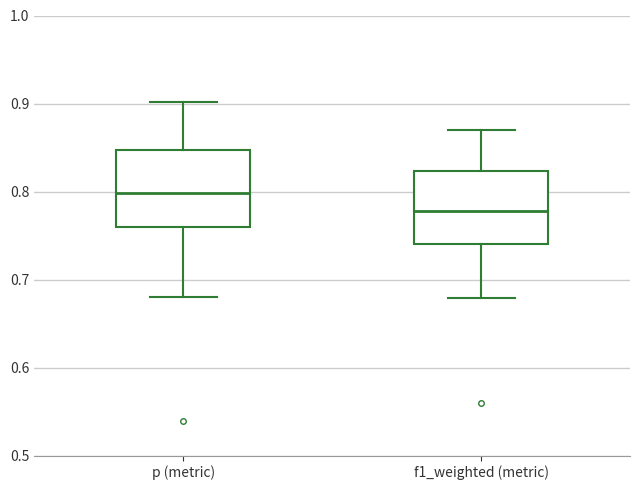

Reading left to right, transcribe this box plot: for each box, give where its median line is, the range the box spans, and where its two whiskers end, as read against the y-axis. The values are not printed on the chart, so give them approximately, as read against the axis.

p (metric): median 0.80, box 0.76 to 0.85, whiskers 0.68 to 0.90
f1_weighted (metric): median 0.78, box 0.74 to 0.82, whiskers 0.68 to 0.87